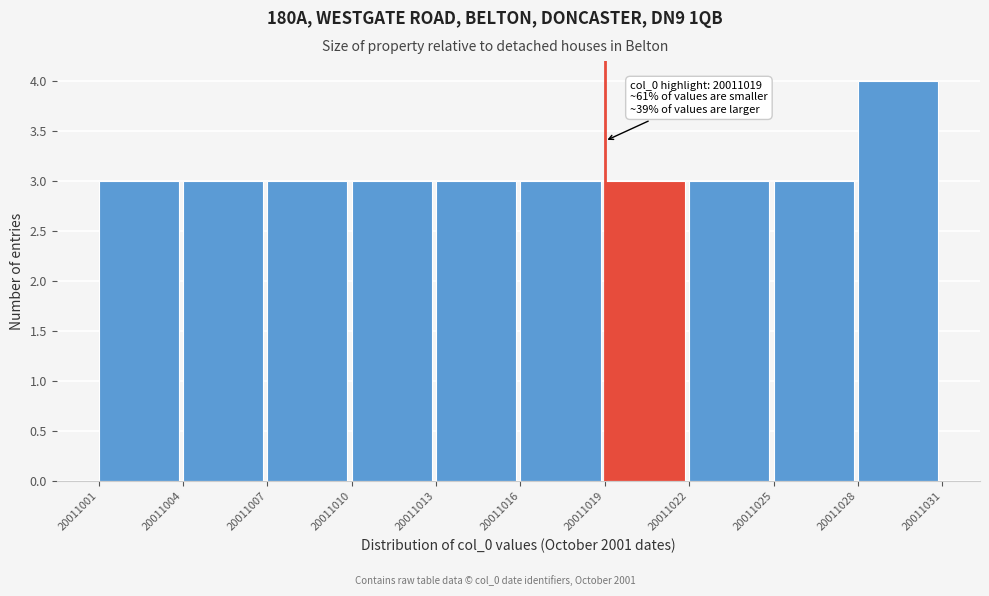

Which range on the x-axis has the tallest bar?

20011028 to 20011031